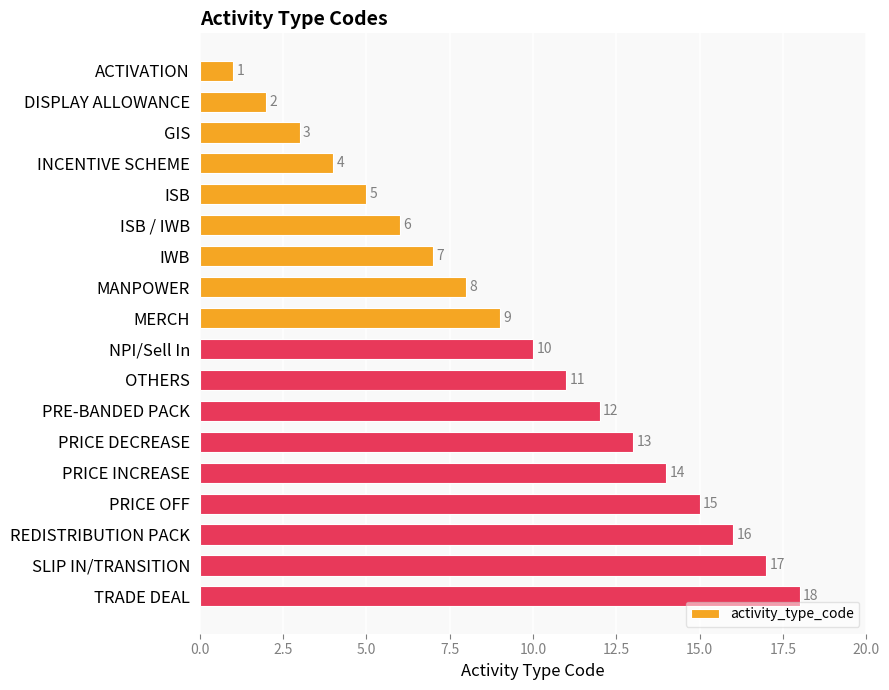

What is the change in value from MANPOWER to PRICE INCREASE?

+6